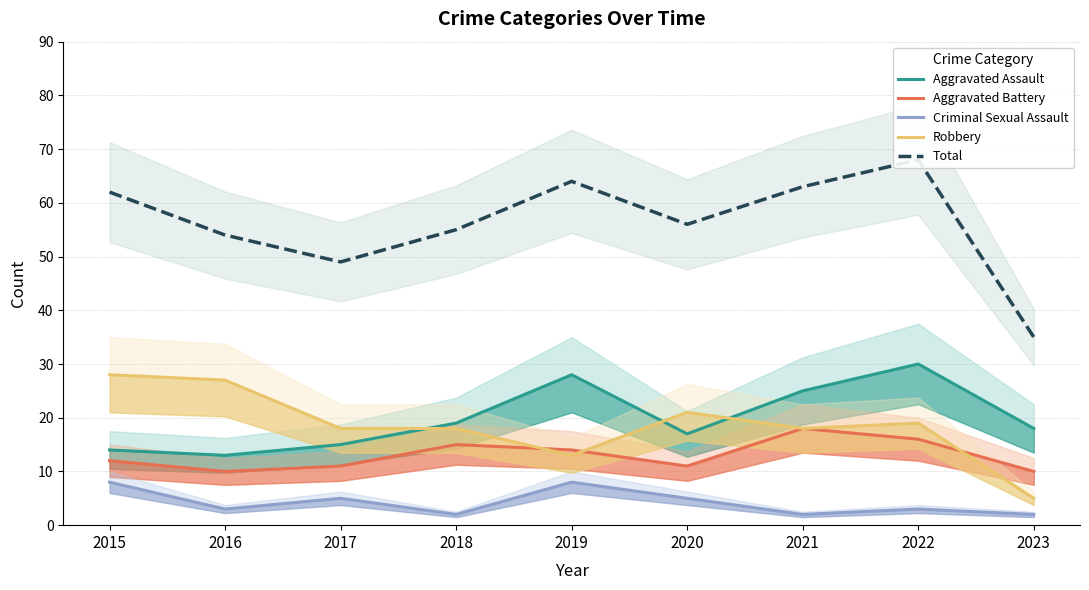

Reading right to left, what are all the values shown in this chart?

Aggravated Assault: 2023=18	2022=30	2021=25	2020=17	2019=28	2018=19	2017=15	2016=13	2015=14
Aggravated Battery: 2023=10	2022=16	2021=18	2020=11	2019=14	2018=15	2017=11	2016=10	2015=12
Criminal Sexual Assault: 2023=2	2022=3	2021=2	2020=5	2019=8	2018=2	2017=5	2016=3	2015=8
Robbery: 2023=5	2022=19	2021=18	2020=21	2019=13	2018=18	2017=18	2016=27	2015=28
Total: 2023=35	2022=68	2021=63	2020=56	2019=64	2018=55	2017=49	2016=54	2015=62